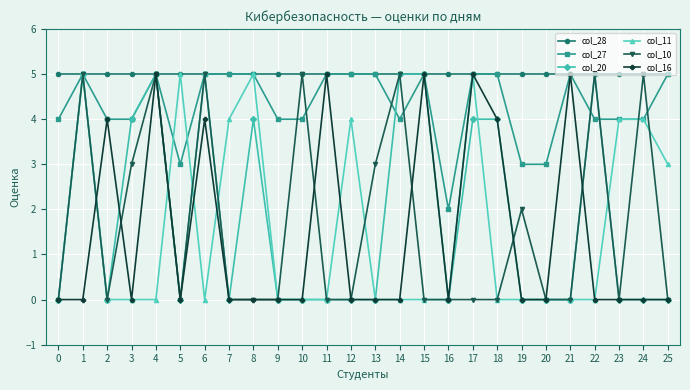

What is the difference between the second highest and second lowest values in the col_10 series?

5